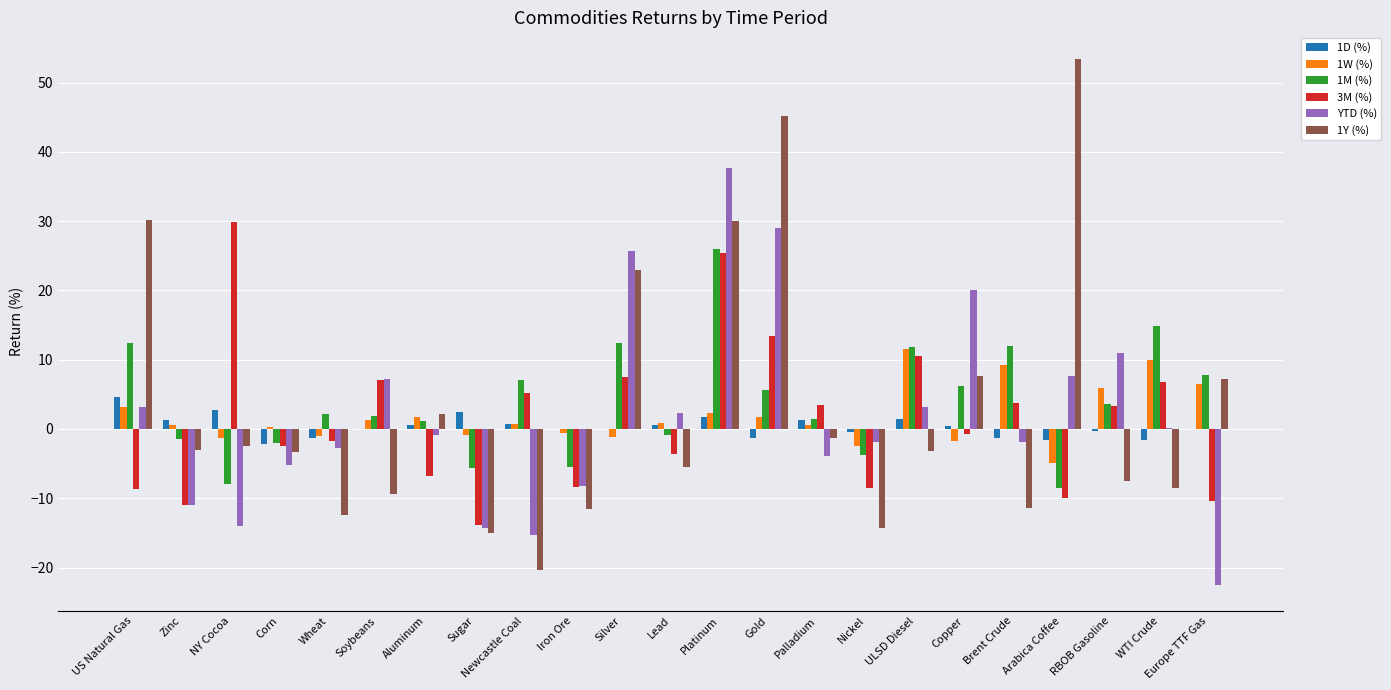

Are the bars grouped side by side (vs. stacked)?

Yes